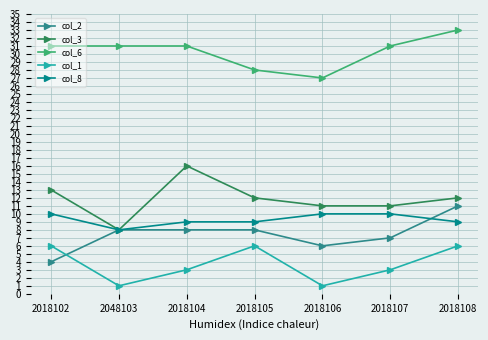

Reading left to right, list all the values displayed in this chart.

col_2: 4	8	8	8	6	7	11
col_3: 13	8	16	12	11	11	12
col_6: 31	31	31	28	27	31	33
col_1: 6	1	3	6	1	3	6
col_8: 10	8	9	9	10	10	9